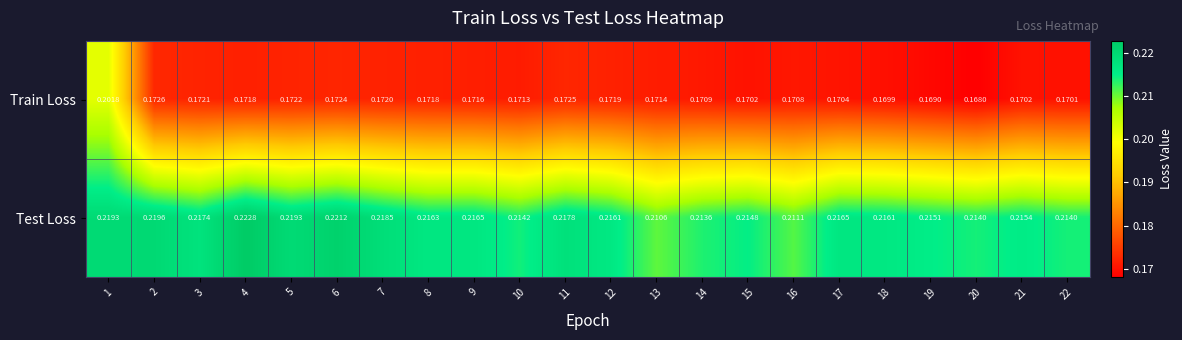

Is the value of Test Loss at 10 greater than the value of Train Loss at 9?

Yes